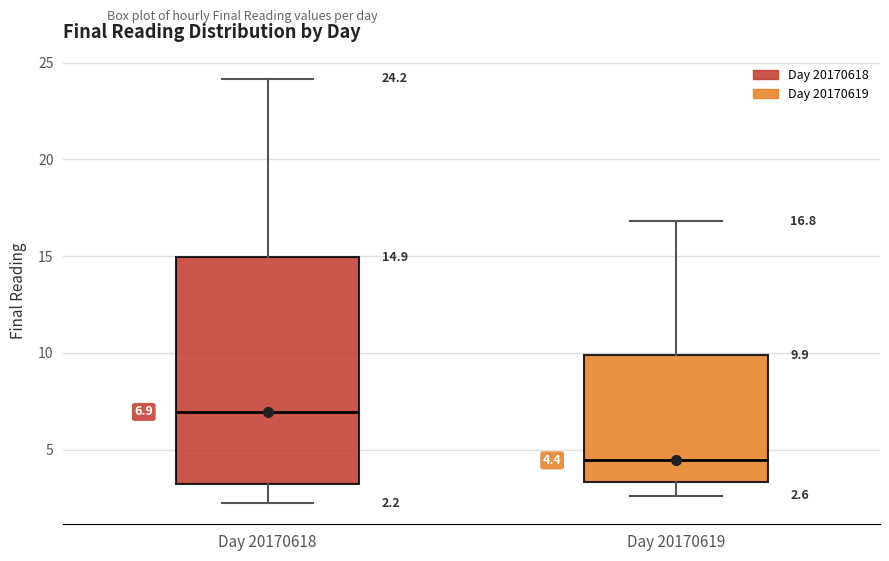

Which box's median line is the lowest?

Day 20170619